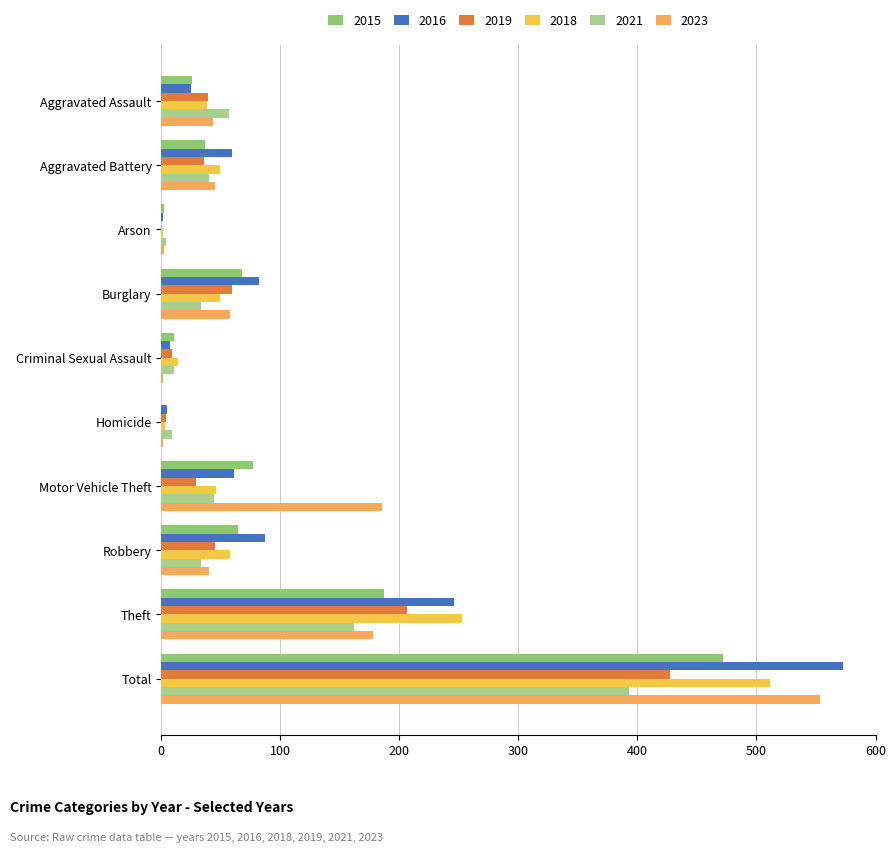

Which has a higher value, Aggravated Assault or Robbery?

Robbery